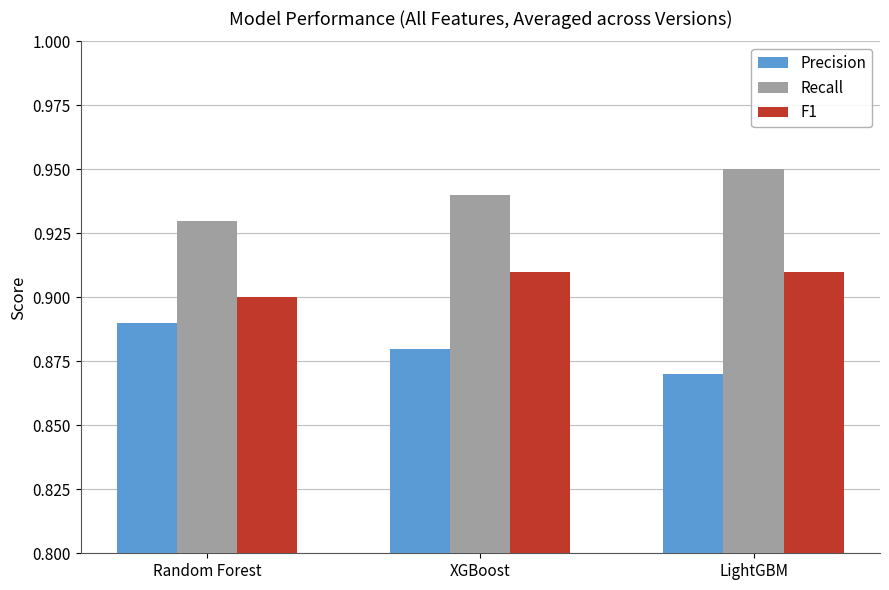

The value of F1 at Random Forest is 1.4. True or false?

False